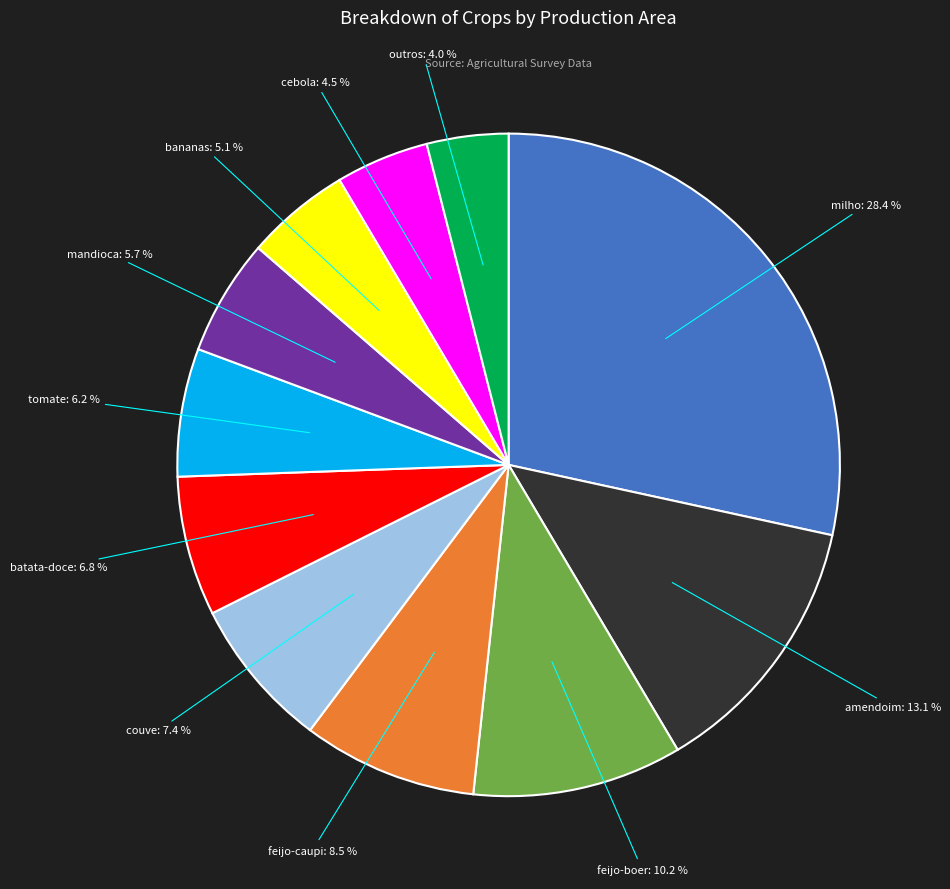

Approximately how many times larger is the value at couve compared to batata-doce?

1.1